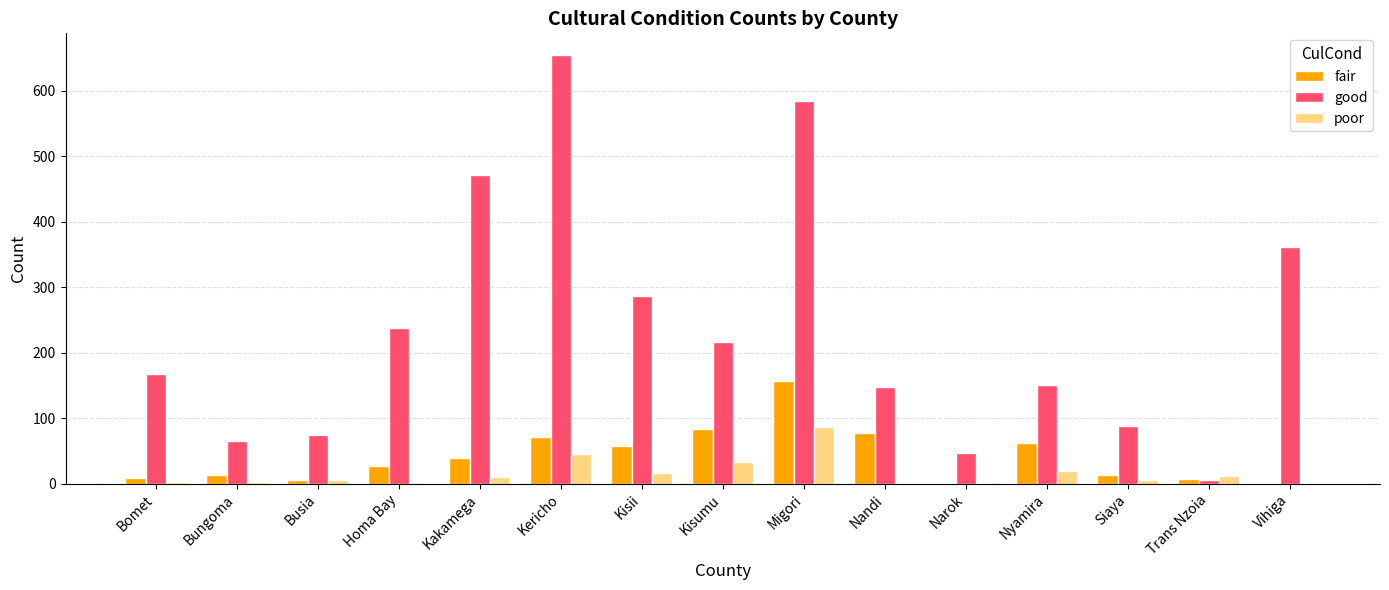

Where is fair nearest to the value 79?

Nandi